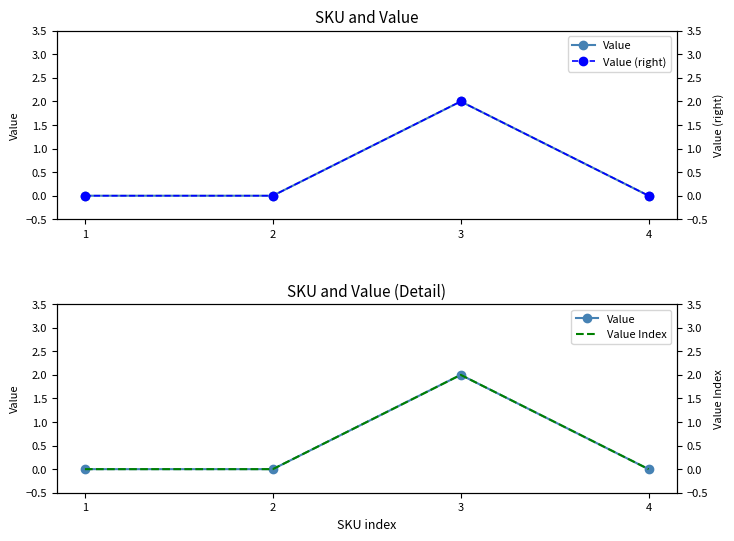

True or false: Value and Value Index cross at least once.

False